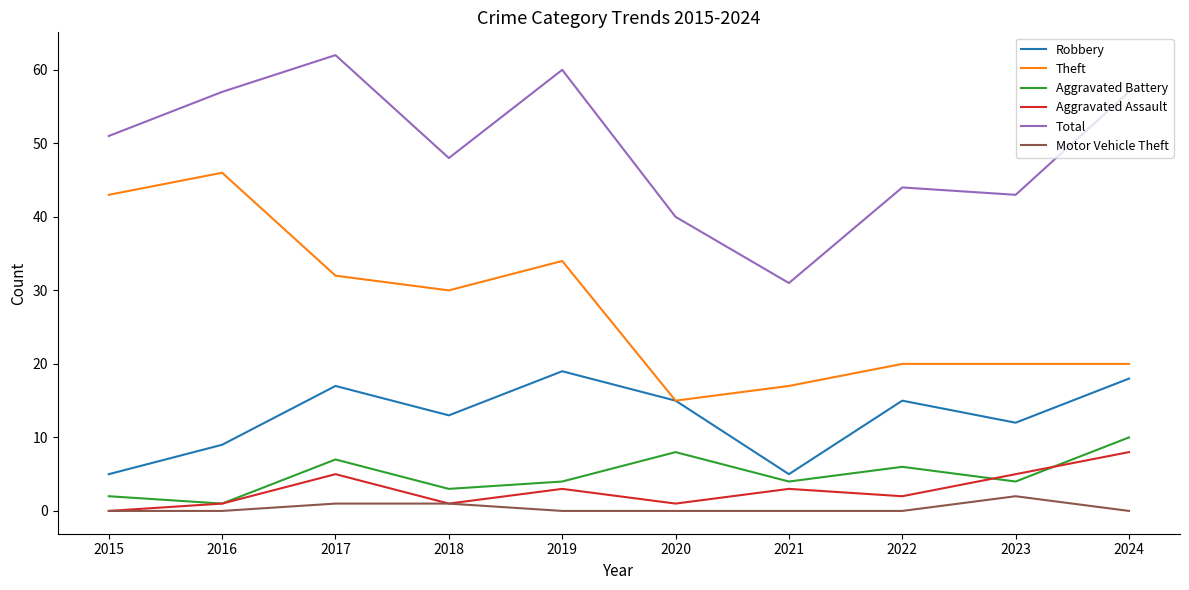

What is the average value of the Aggravated Battery series?

5